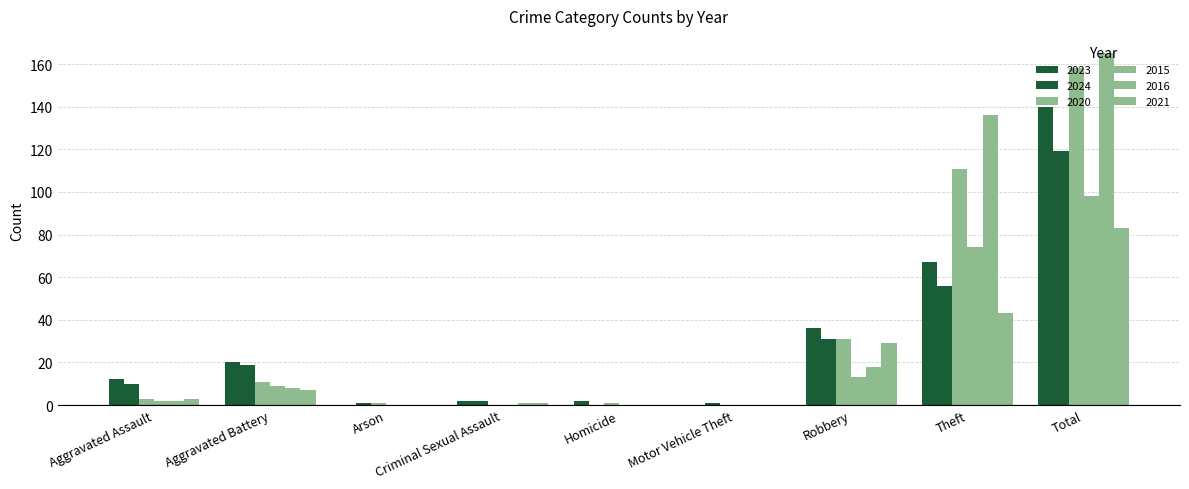

How many data points does each series have?

9